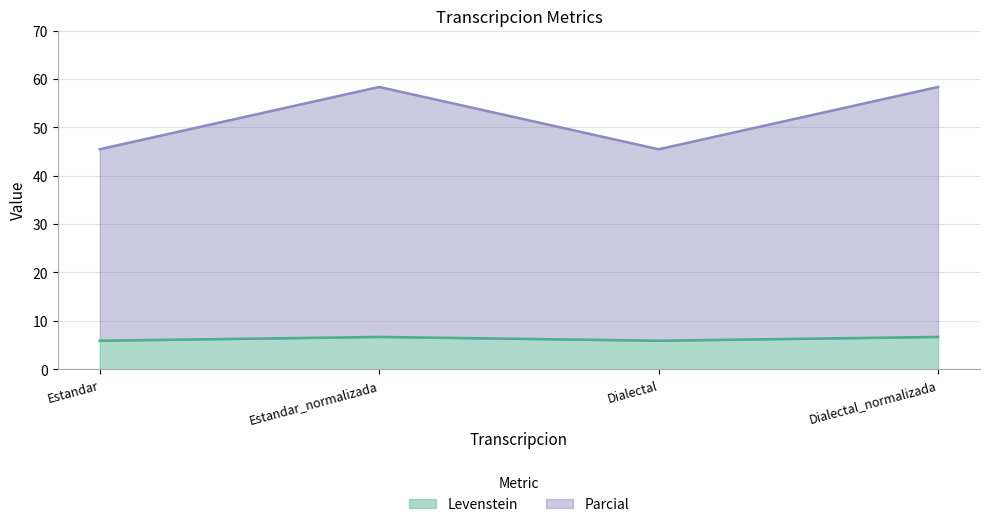

What is the sum of all Levenstein values?

25.1